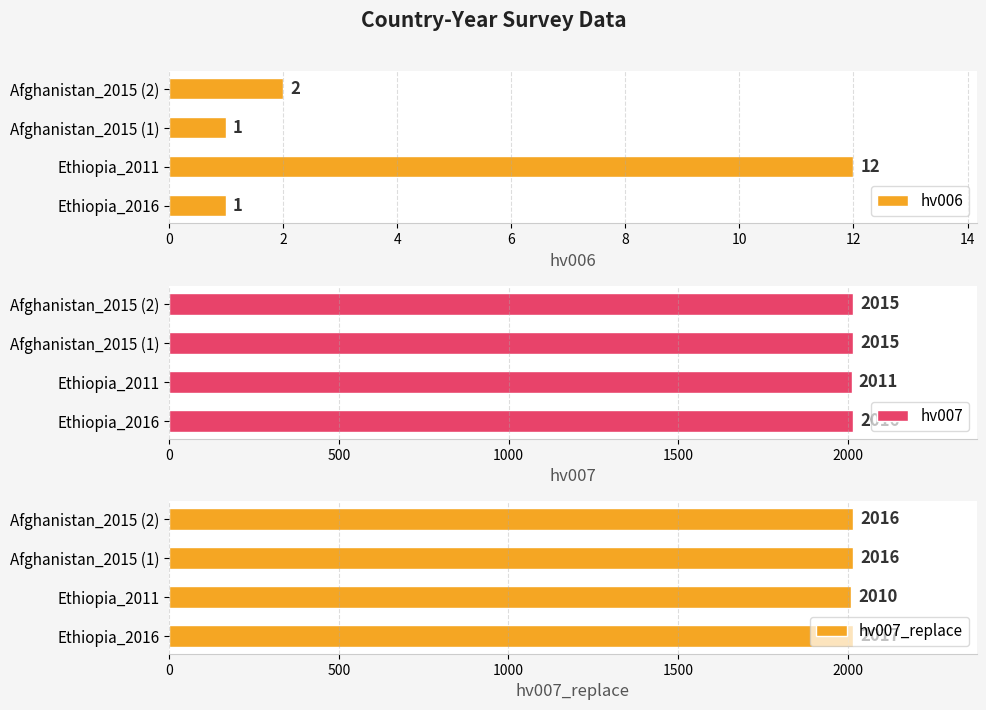

Is it true that hv006 equals 3 at Afghanistan_2015 (2)?

False